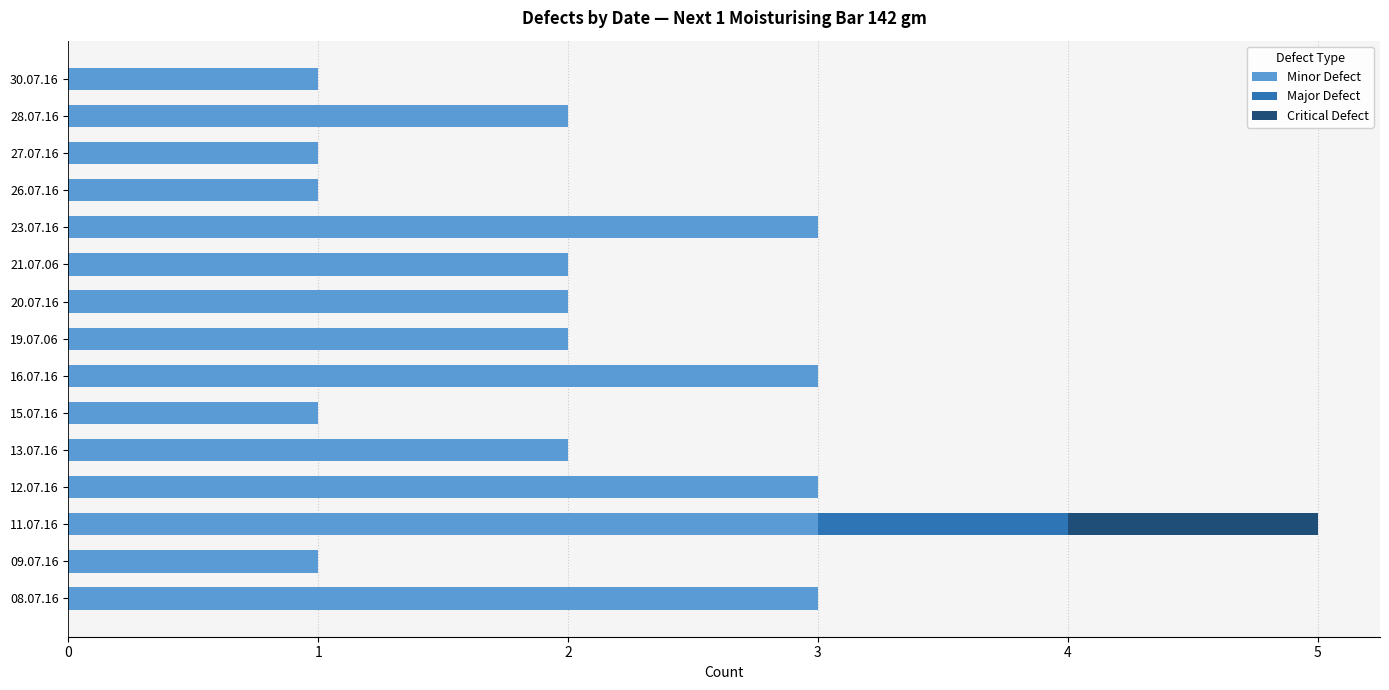

The value of Minor Defect at 28.07.16 is 2. True or false?

True